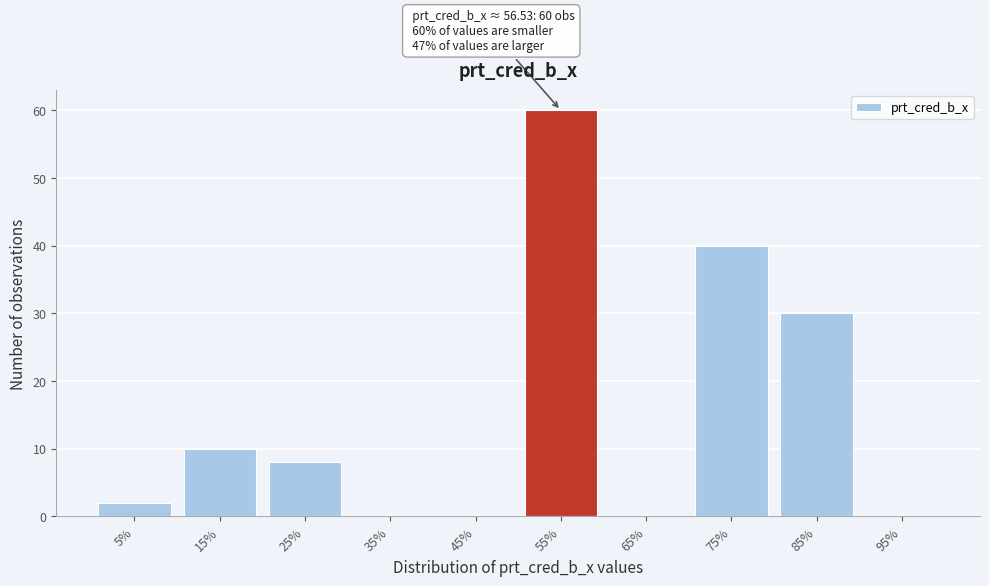

Over which range of the x-axis is the bar tallest?

50 to 60